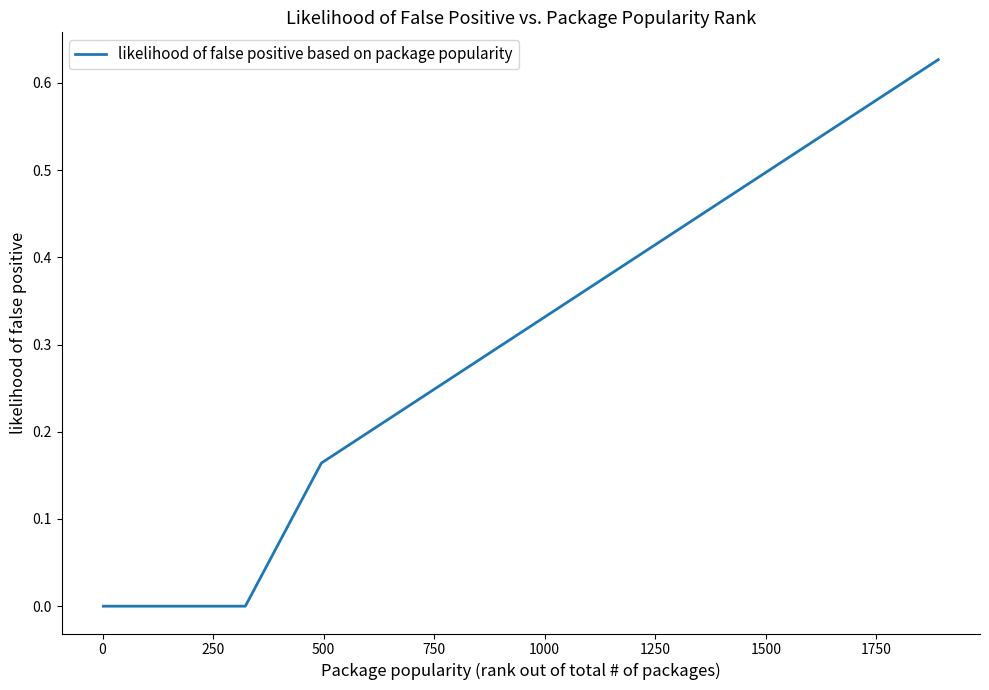

Does the chart display data point markers on the line(s)?

No